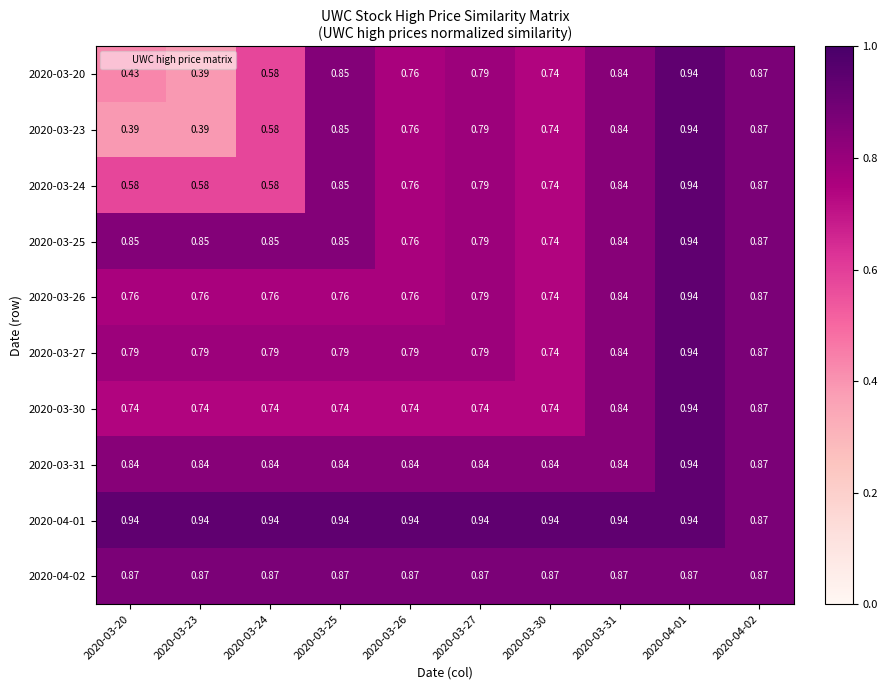

Is the value of 2020-03-27 at 2020-03-26 greater than the value of 2020-03-30 at 2020-04-02?

No